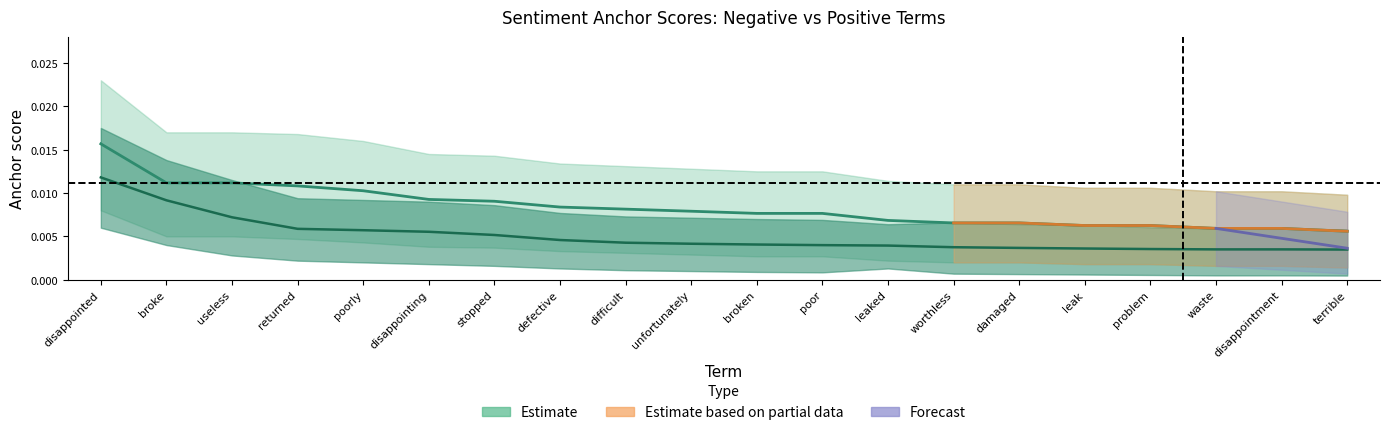

Does the chart display data point markers on the line(s)?

No